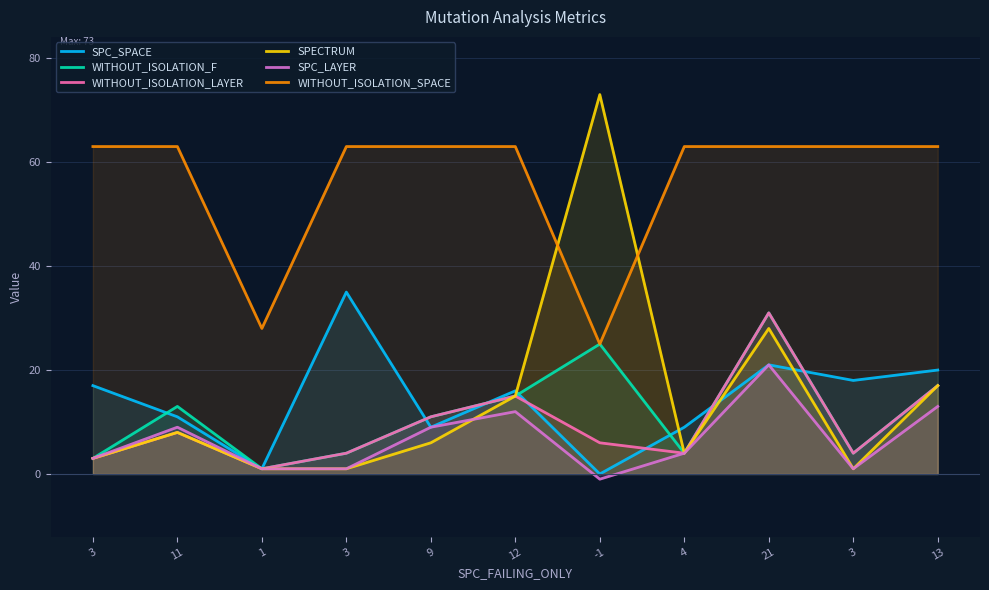

List the series in order of their peak value, highest first.

SPECTRUM, WITHOUT_ISOLATION_SPACE, SPC_SPACE, WITHOUT_ISOLATION_F, WITHOUT_ISOLATION_LAYER, SPC_LAYER